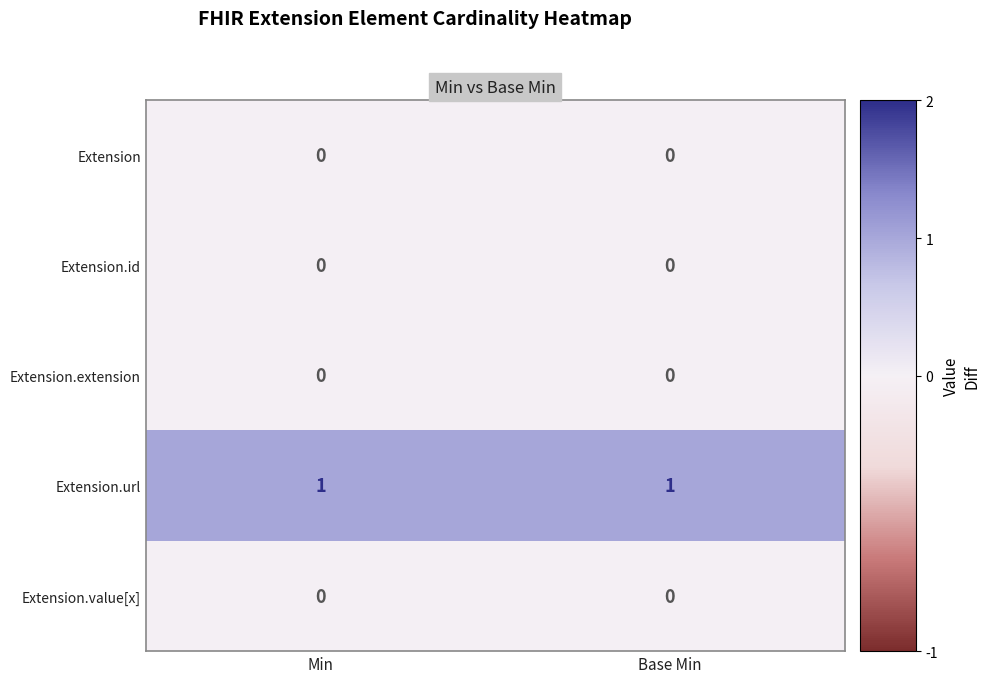

How many data points does each series have?

2